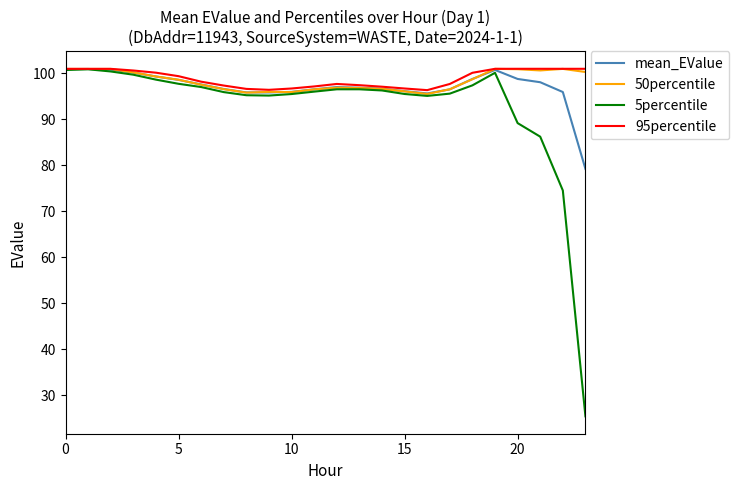

What is the minimum value shown in the chart?

25.4